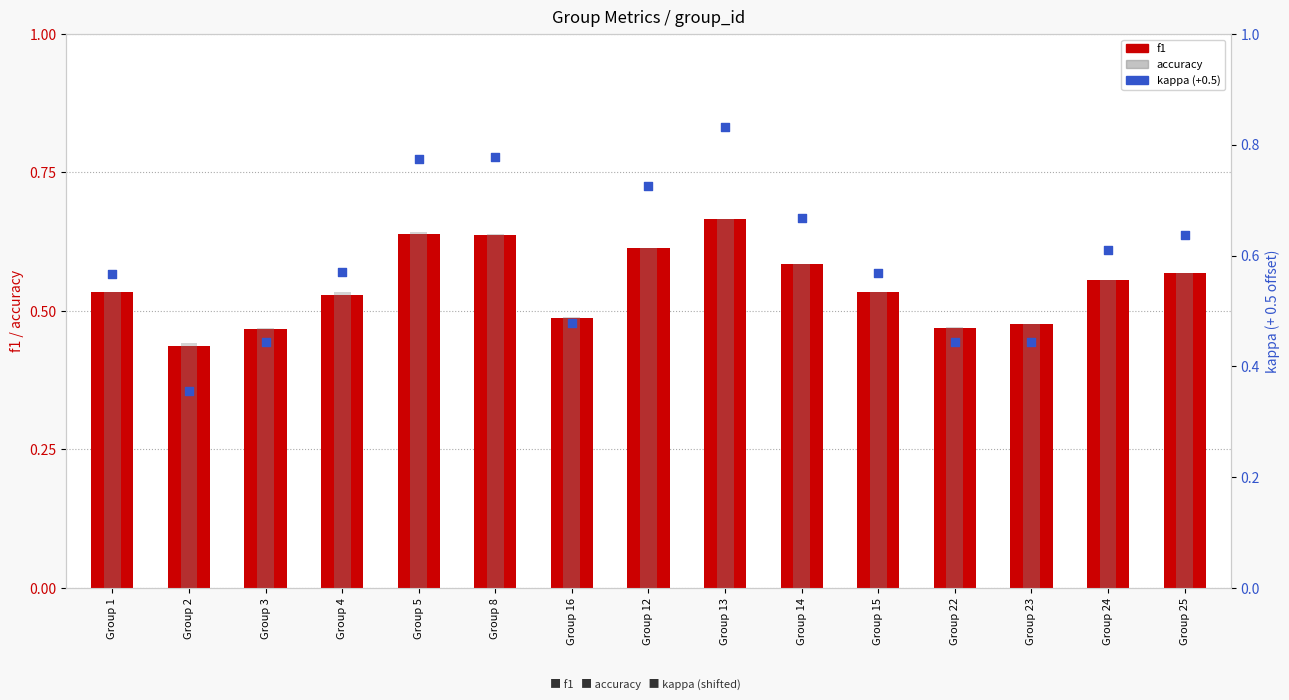

What is the total value across all series at Group 24?

1.7